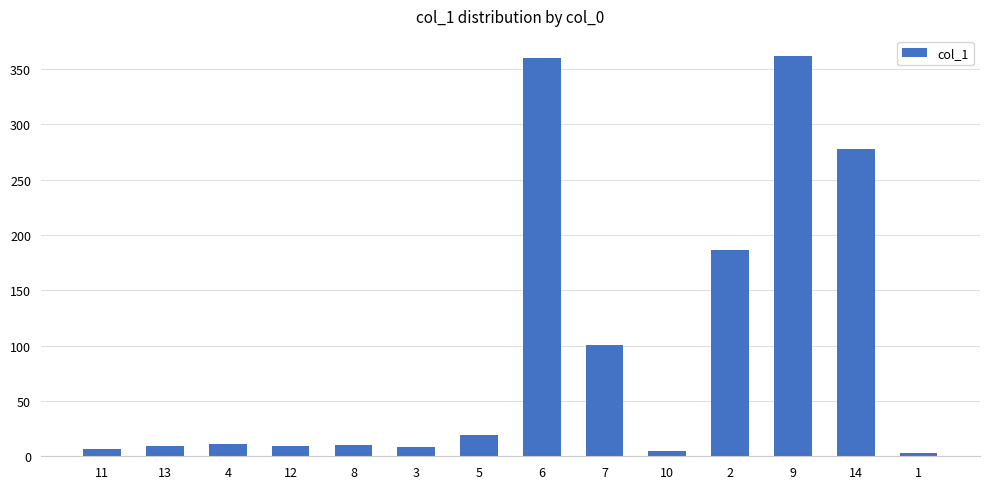

What position from the left is 4?

3